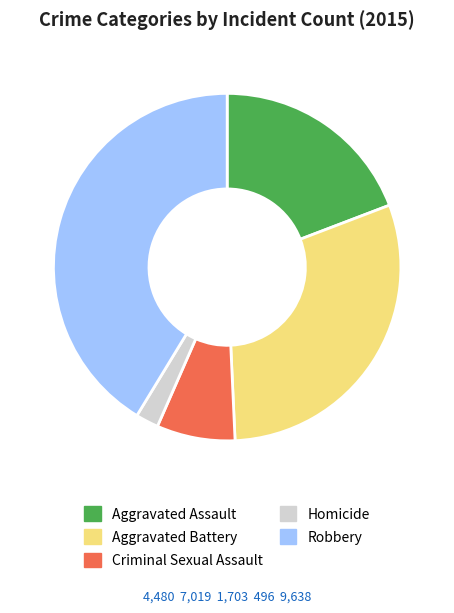

Rank the categories by value from highest to lowest.

Robbery, Aggravated Battery, Aggravated Assault, Criminal Sexual Assault, Homicide